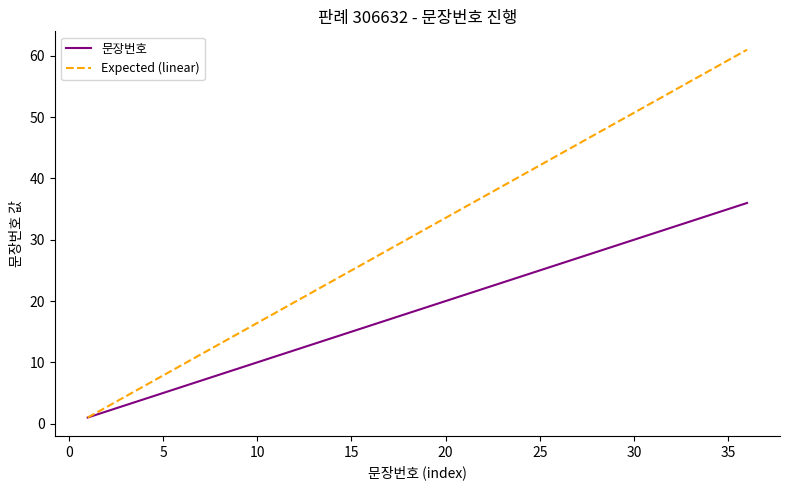

Which series has the widest spread of values?

Expected (linear)